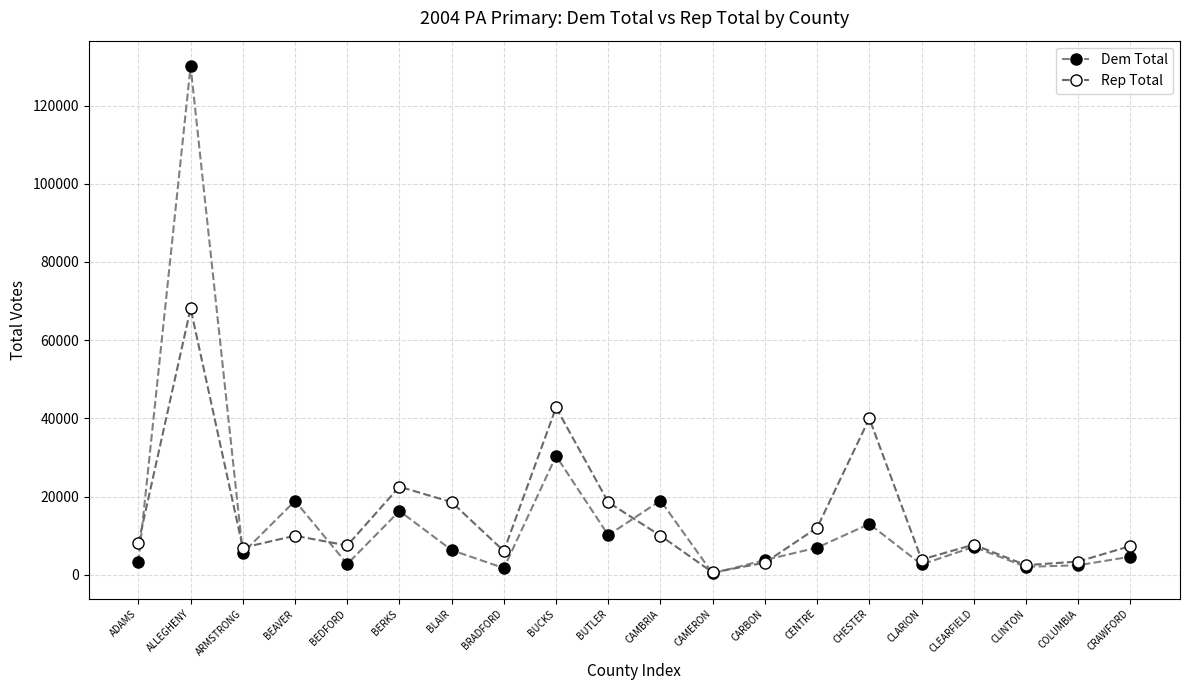

What is the difference between the maximum and minimum values in the Dem Total series?

129800